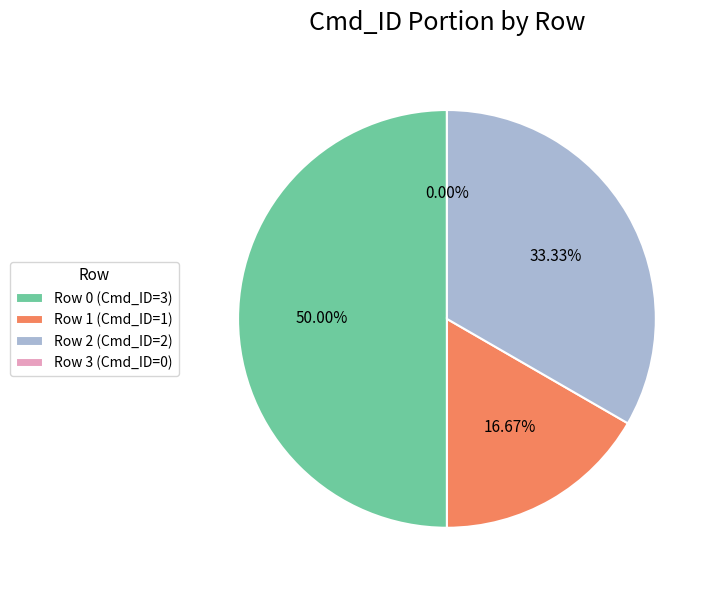

The Row 2 slice represents 40% of the pie. True or false?

False